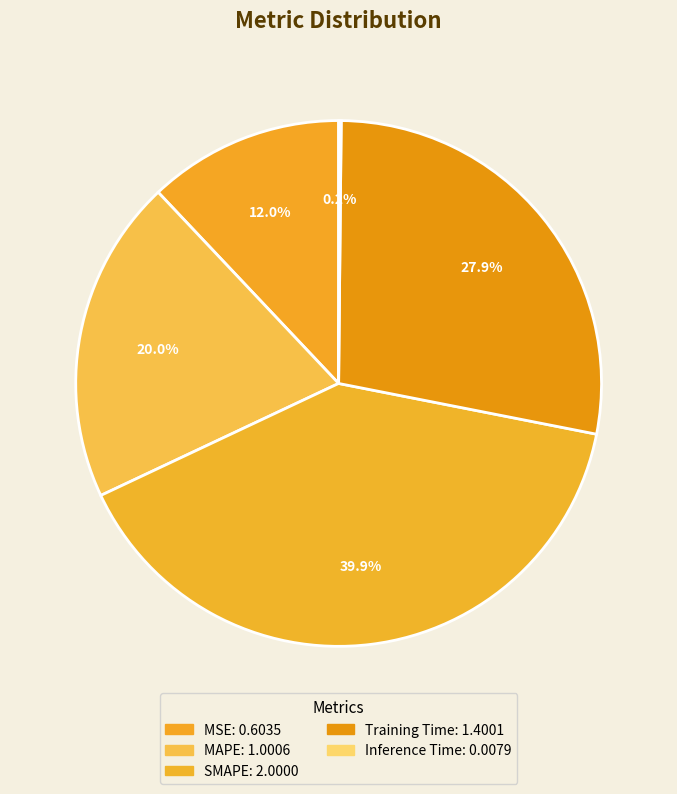

What is the largest slice in the pie chart?

SMAPE